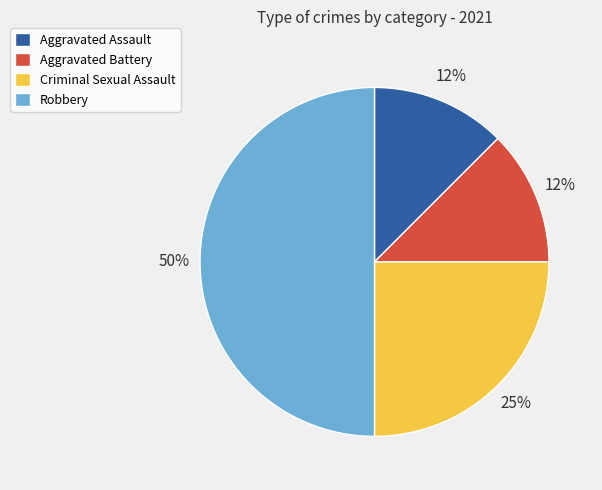

Do Robbery and Aggravated Battery together represent more than half of the pie?

Yes